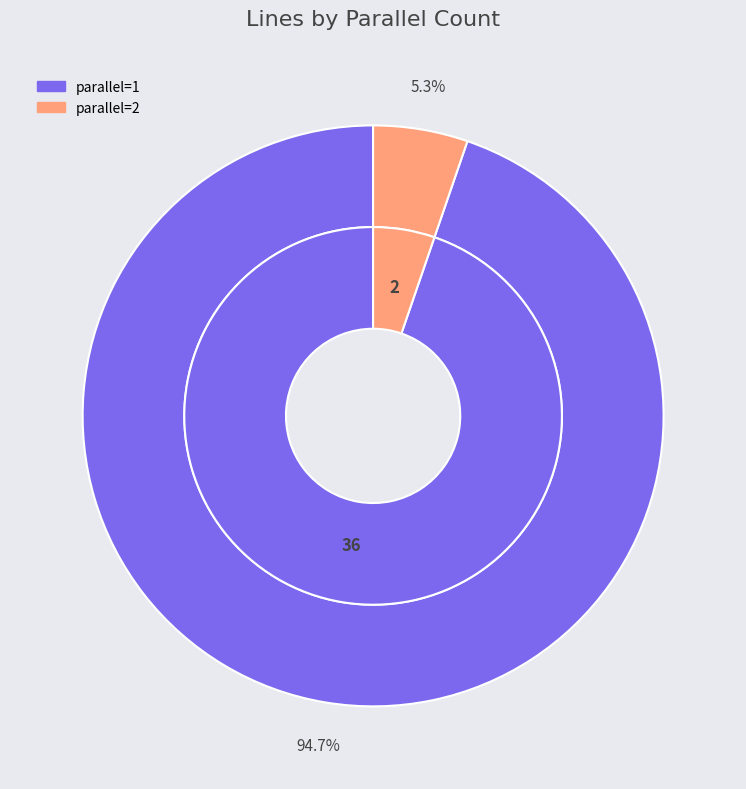

Combined, do parallel=2 and parallel=1 account for over 50%?

Yes